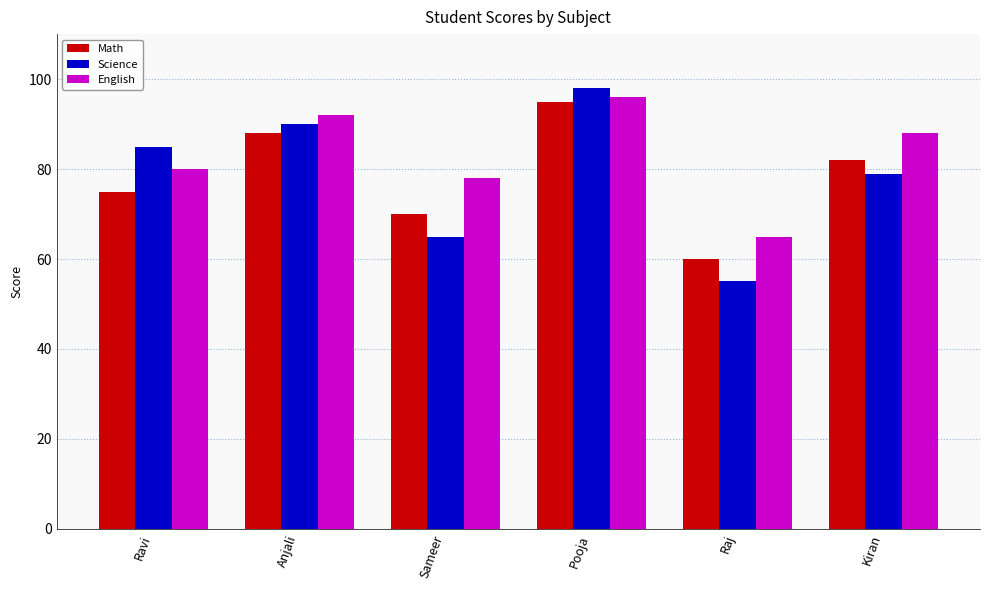

What is the total value across all series at Pooja?

289